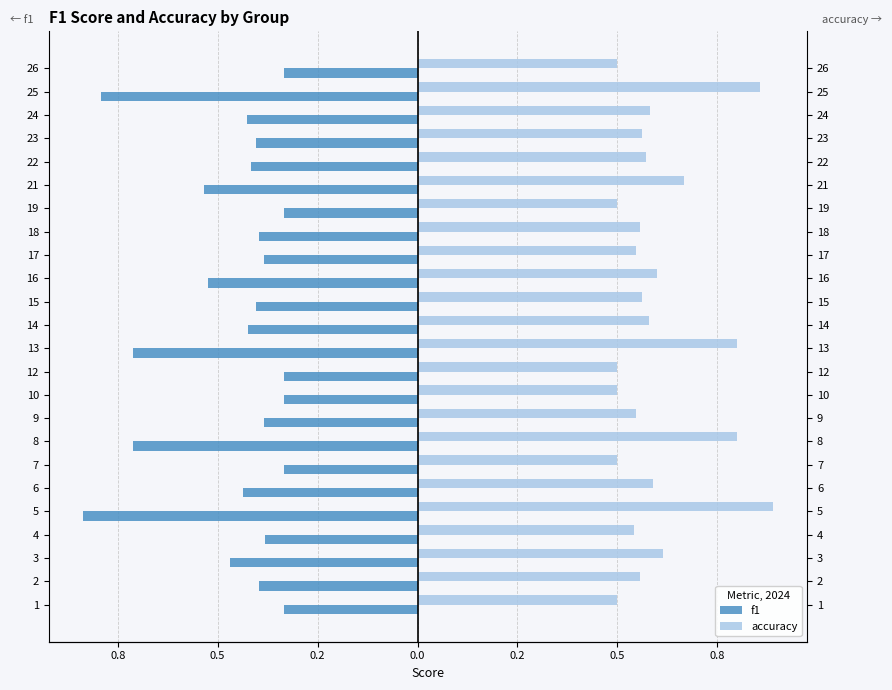

Reading right to left, list all the values displayed in this chart.

f1: -0.3	-0.8	-0.4	-0.4	-0.4	-0.5	-0.3	-0.4	-0.4	-0.5	-0.4	-0.4	-0.7	-0.3	-0.3	-0.4	-0.7	-0.3	-0.4	-0.8	-0.4	-0.5	-0.4	-0.3
accuracy: 0.5	0.9	0.6	0.6	0.6	0.7	0.5	0.6	0.5	0.6	0.6	0.6	0.8	0.5	0.5	0.5	0.8	0.5	0.6	0.9	0.5	0.6	0.6	0.5